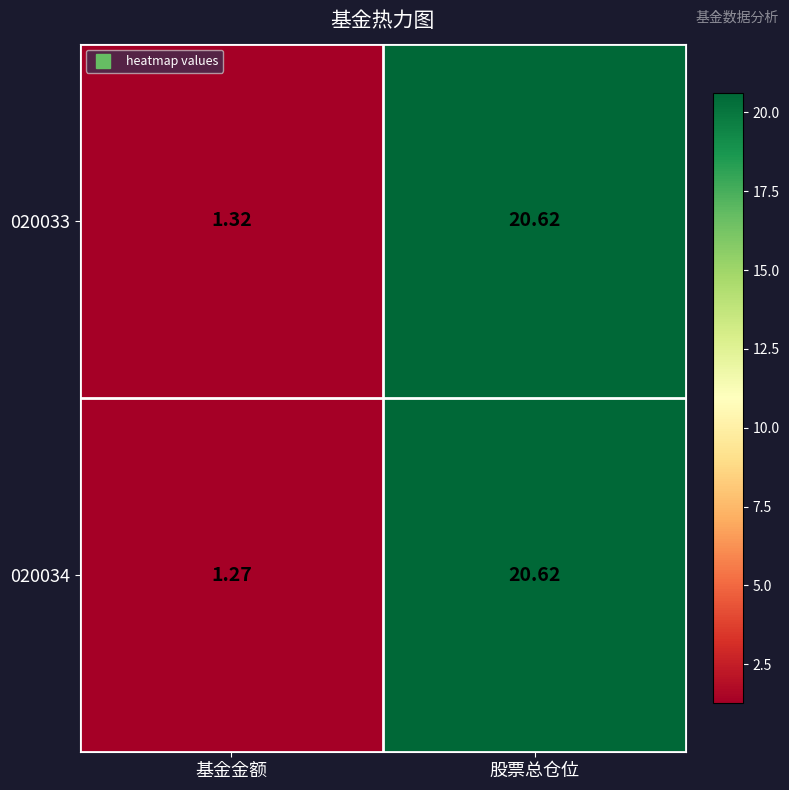

At which category is the sum across all series the highest?

股票总仓位